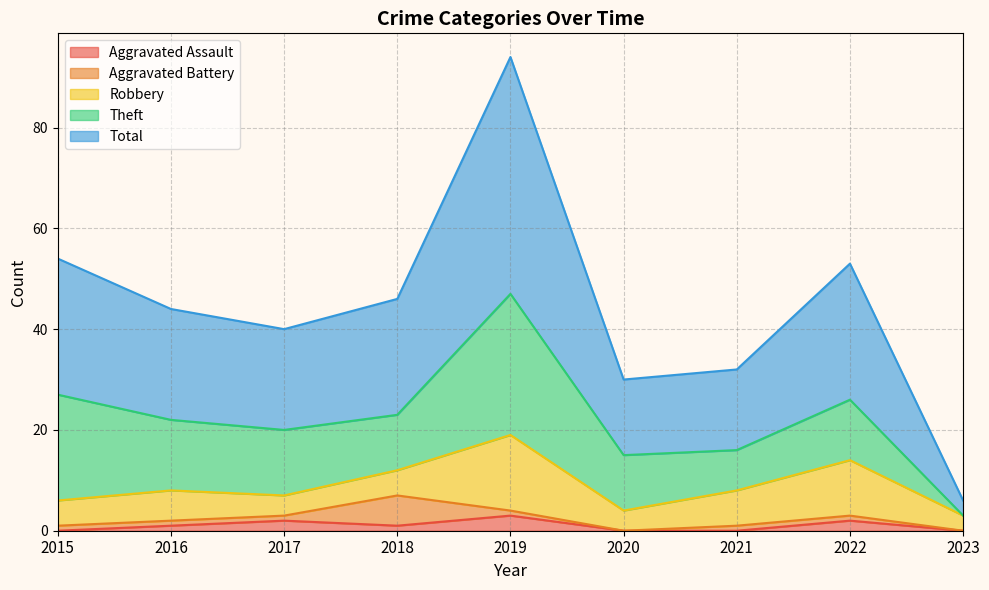

Reading left to right, list all the values displayed in this chart.

Aggravated Assault: 2015=0	2016=1	2017=2	2018=1	2019=3	2020=0	2021=0	2022=2	2023=0
Aggravated Battery: 2015=1	2016=1	2017=1	2018=6	2019=1	2020=0	2021=1	2022=1	2023=0
Robbery: 2015=5	2016=6	2017=4	2018=5	2019=15	2020=4	2021=7	2022=11	2023=3
Theft: 2015=21	2016=14	2017=13	2018=11	2019=28	2020=11	2021=8	2022=12	2023=0
Total: 2015=27	2016=22	2017=20	2018=23	2019=47	2020=15	2021=16	2022=27	2023=3